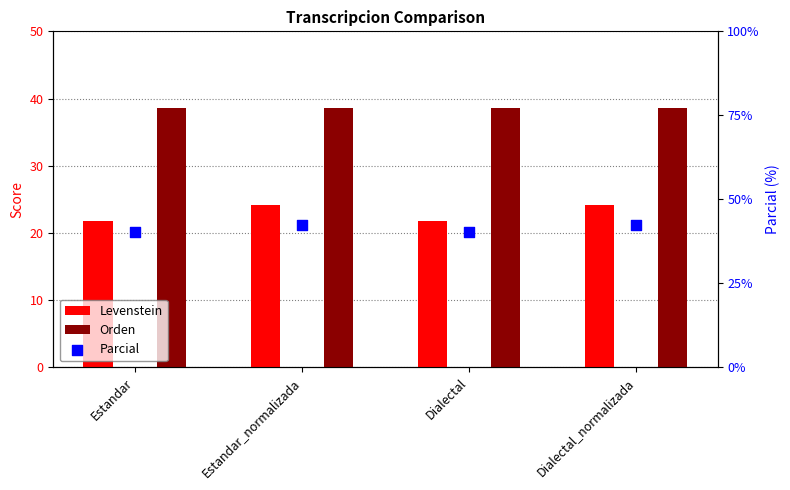

Which series contains the highest Y value?

Parcial